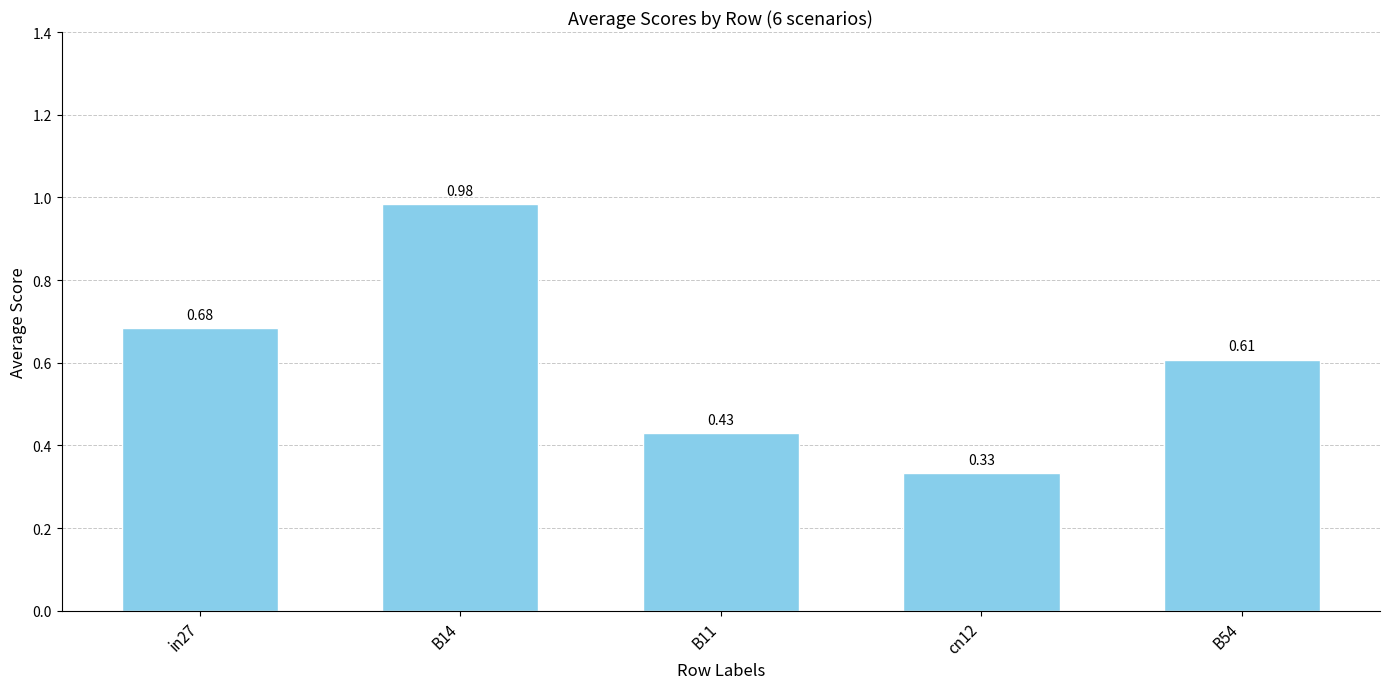

At which label is the value closest to 0?

cn12